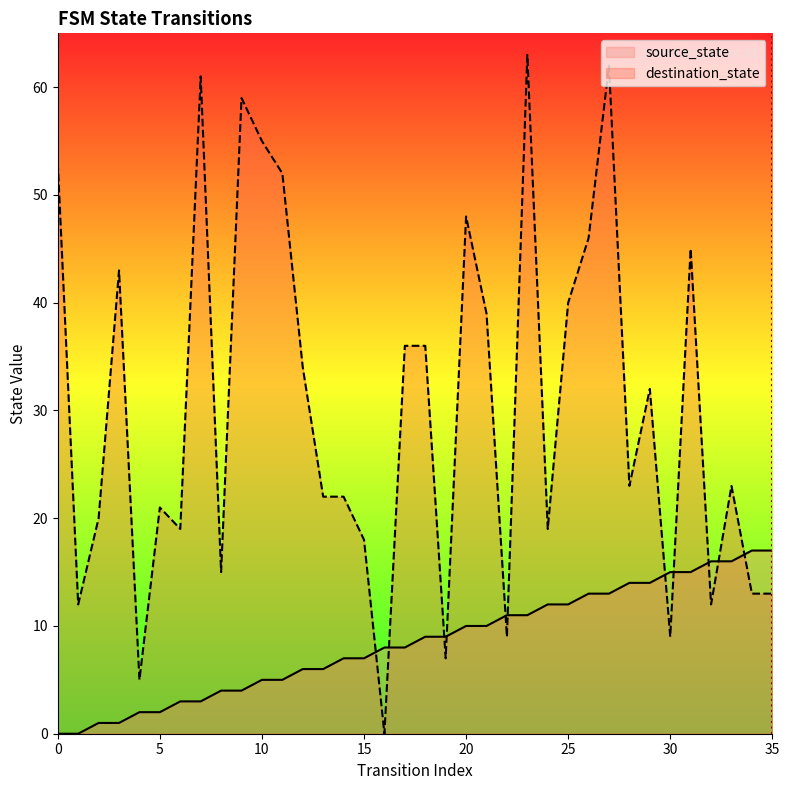

How many intersections are there between source_state and destination_state?

11